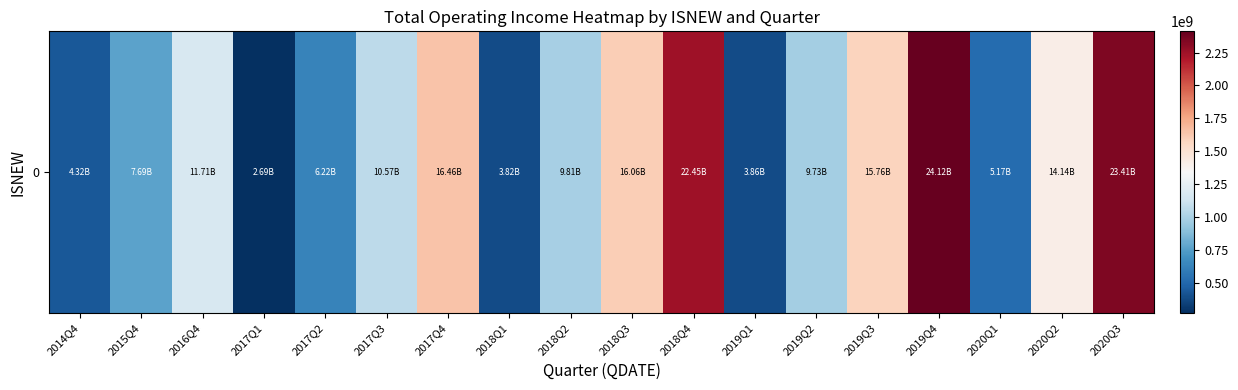

What is the sum of all values?

20799140746.9